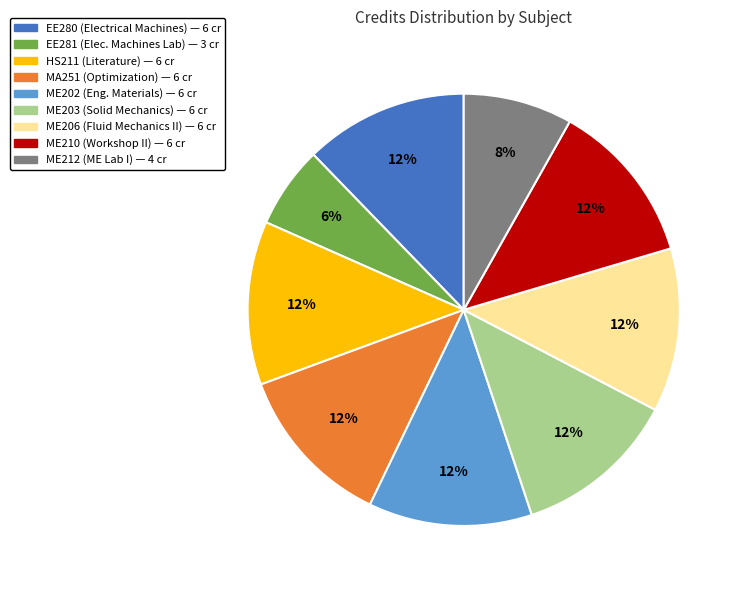

Is there any slice that represents more than half of the pie?

No